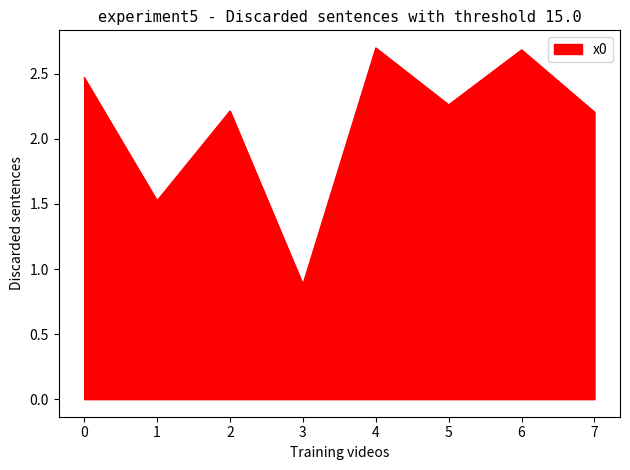

Does the chart display data point markers on the line(s)?

No